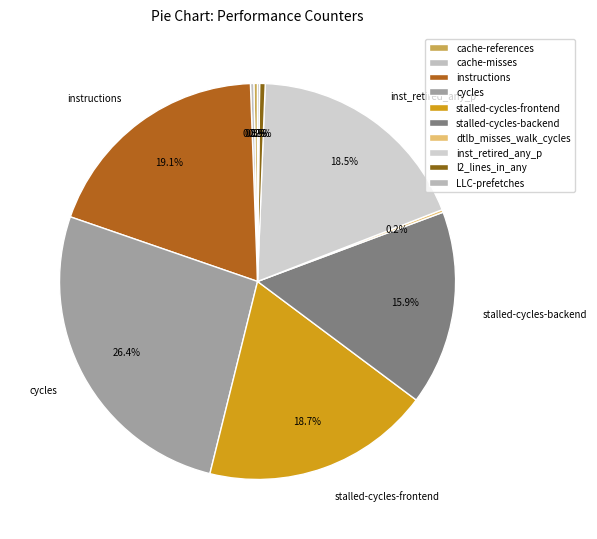

What is the change in value from cycles to LLC-prefetches?

-49895836560